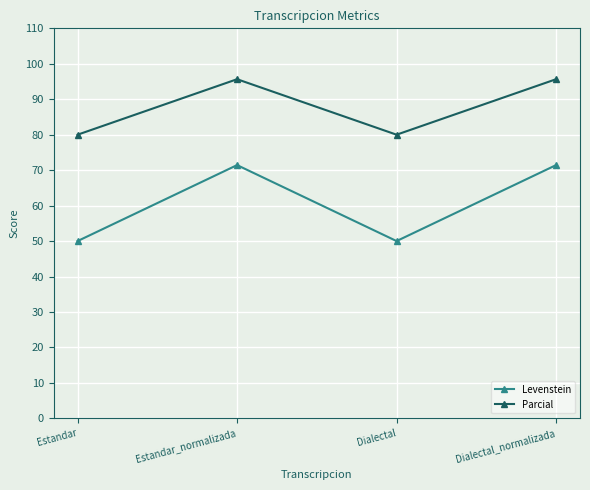

True or false: Parcial has more than 2 interior local peaks.

False